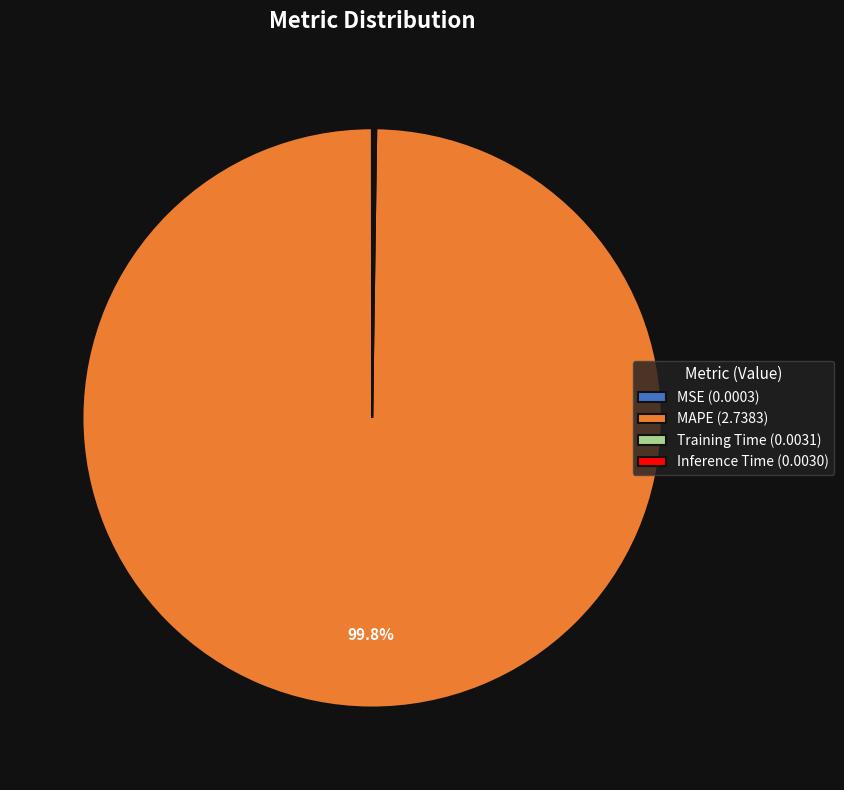

What is the majority slice?

MAPE